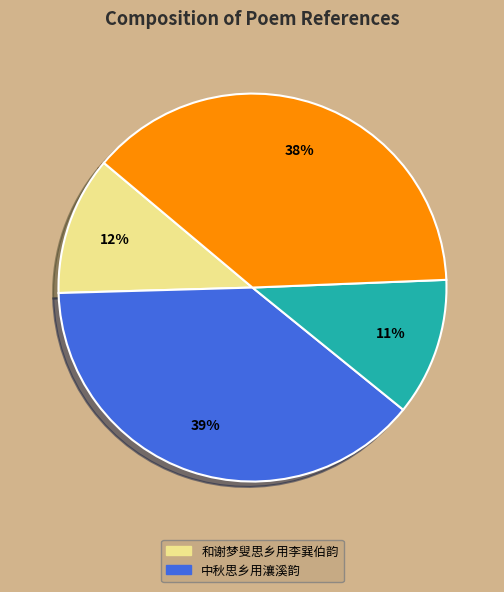

Is there any slice that represents more than half of the pie?

No